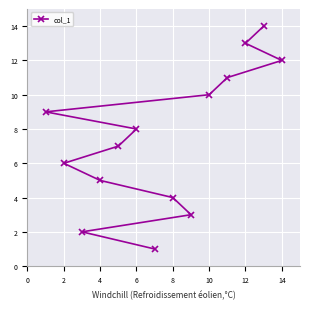

The value at 13 is 14. True or false?

True